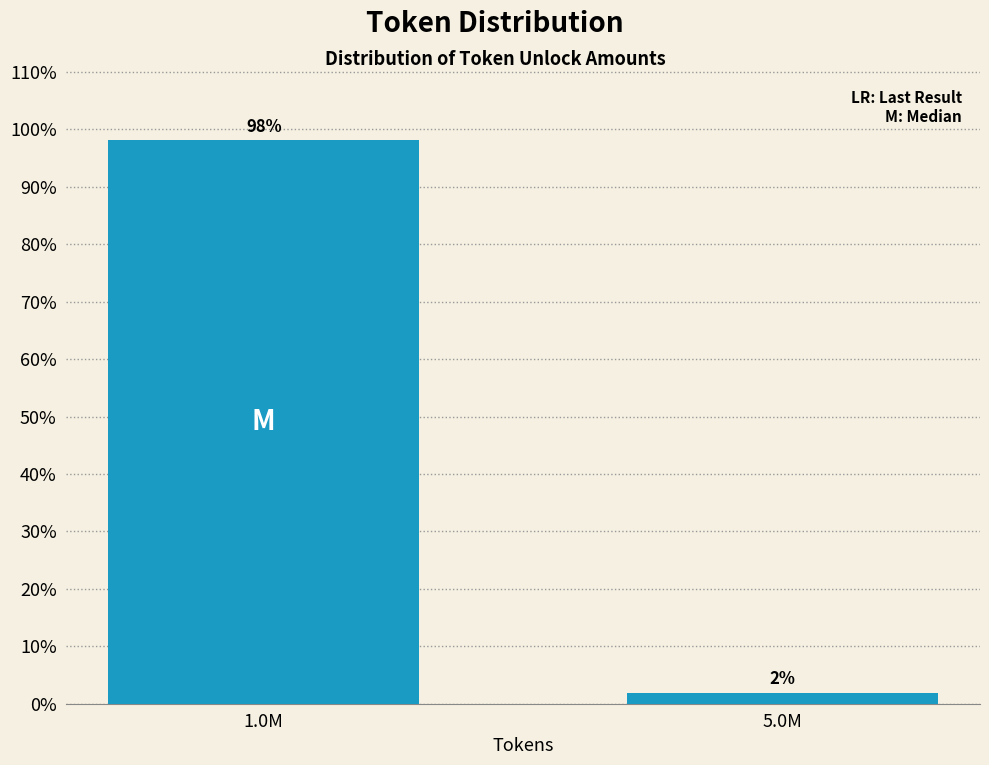

What is the greatest value displayed?

98.1